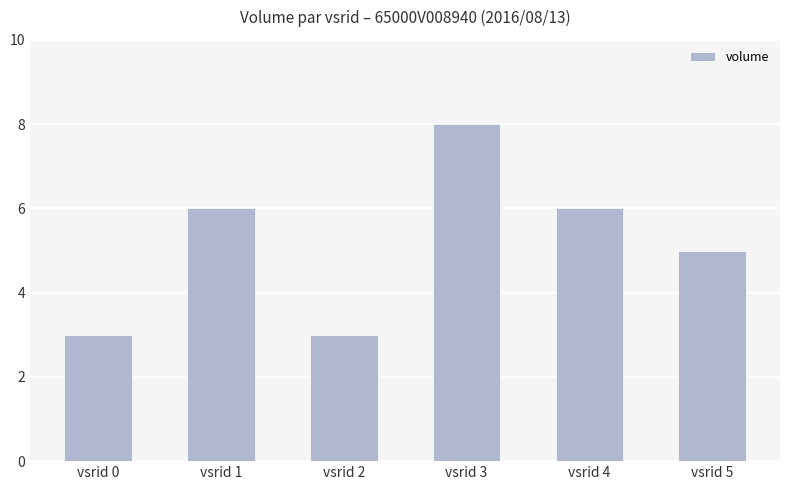

Where is the data nearest to the value 5?

vsrid 5